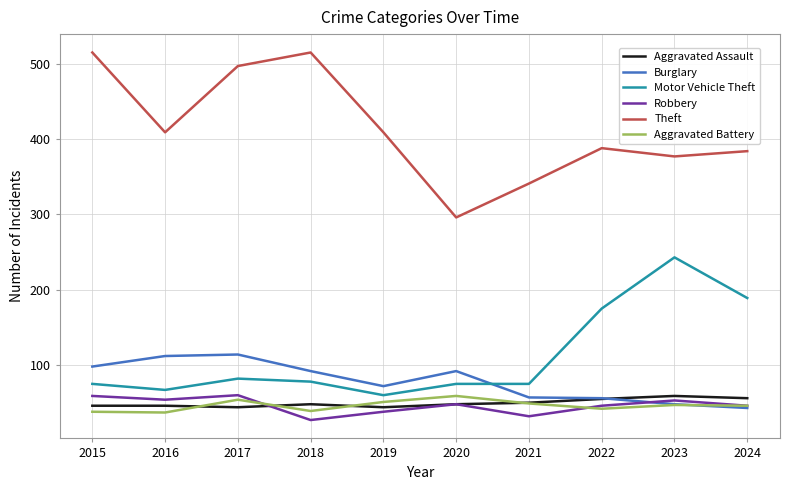

What is the maximum value shown in the chart?

515